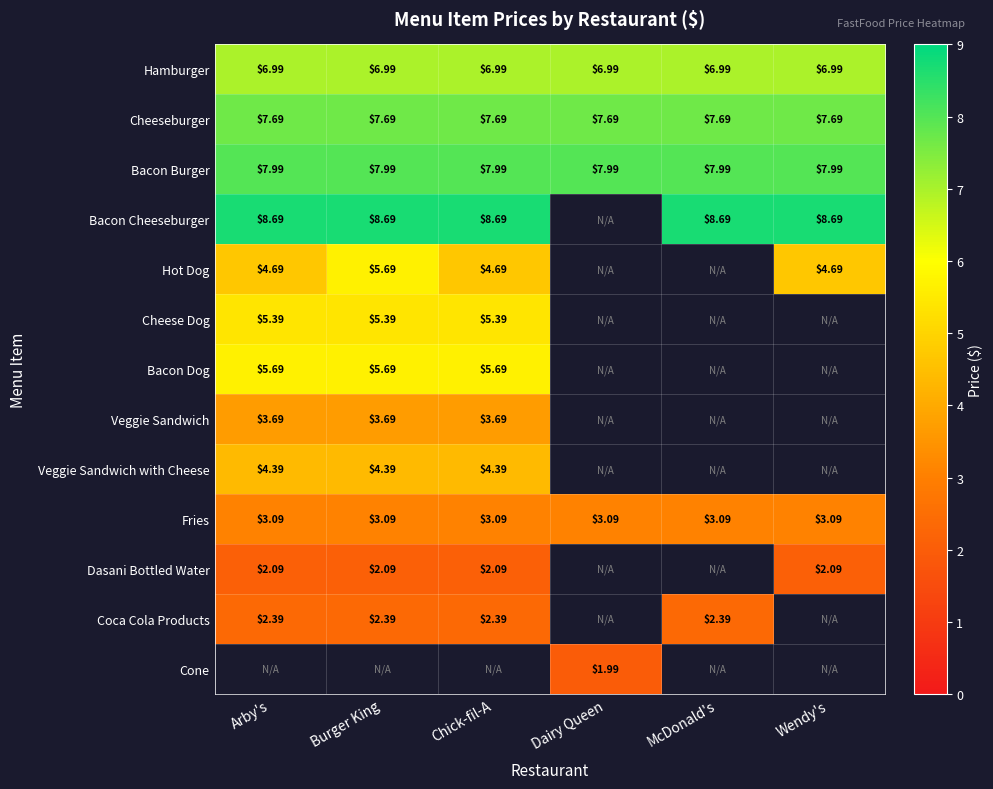

True or false: Fries has a value of 5.5 at Wendy's.

False